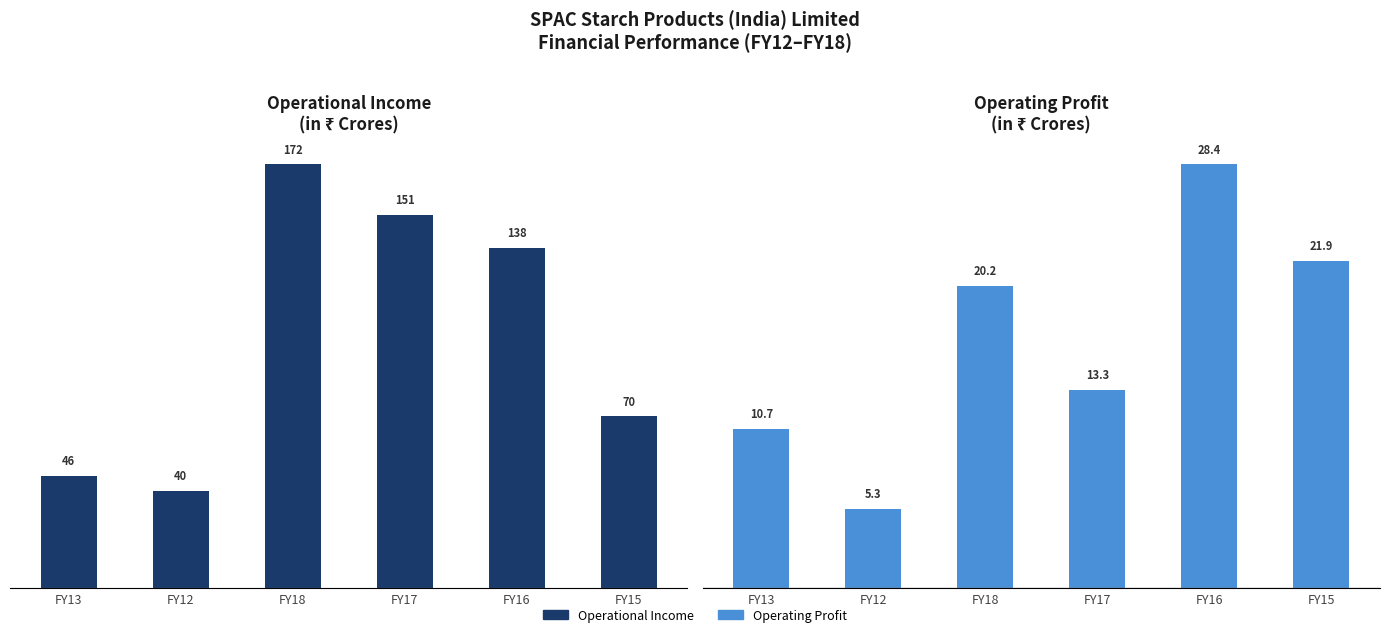

What is the label of the 2nd bar from the right?

FY16